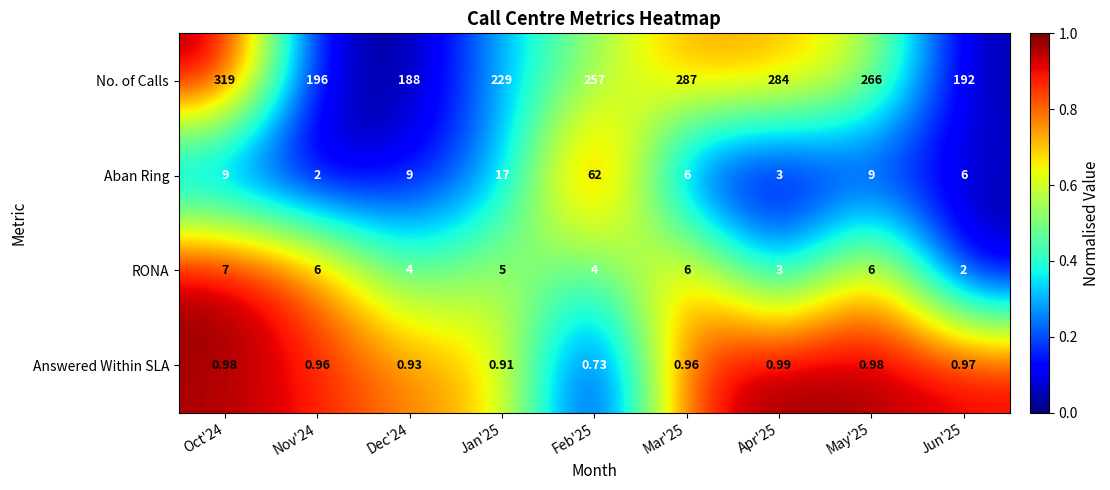

At which category is the sum across all series the highest?

Oct'24